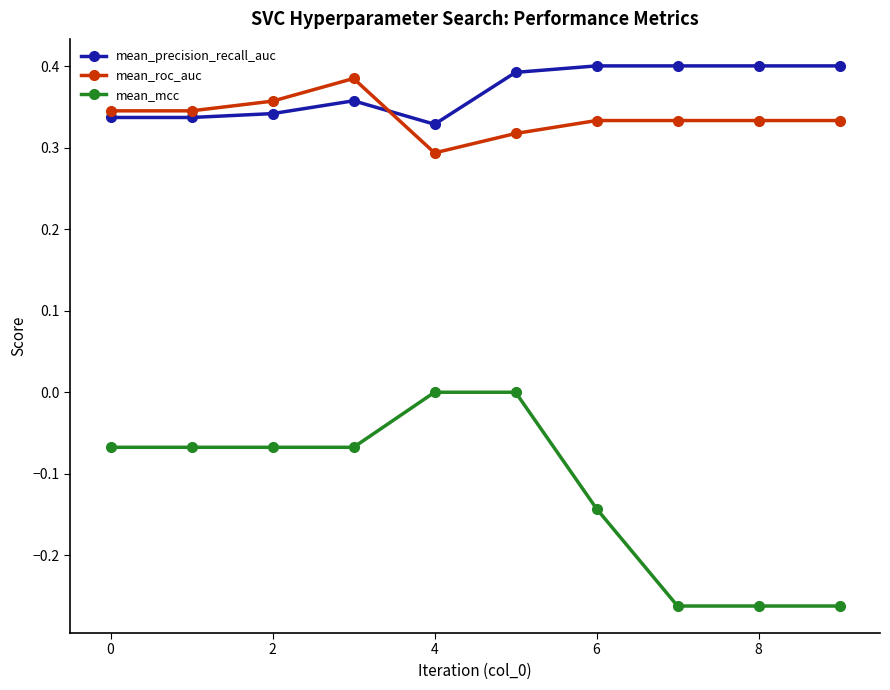

At how many categories does at least one series exceed 0?

10